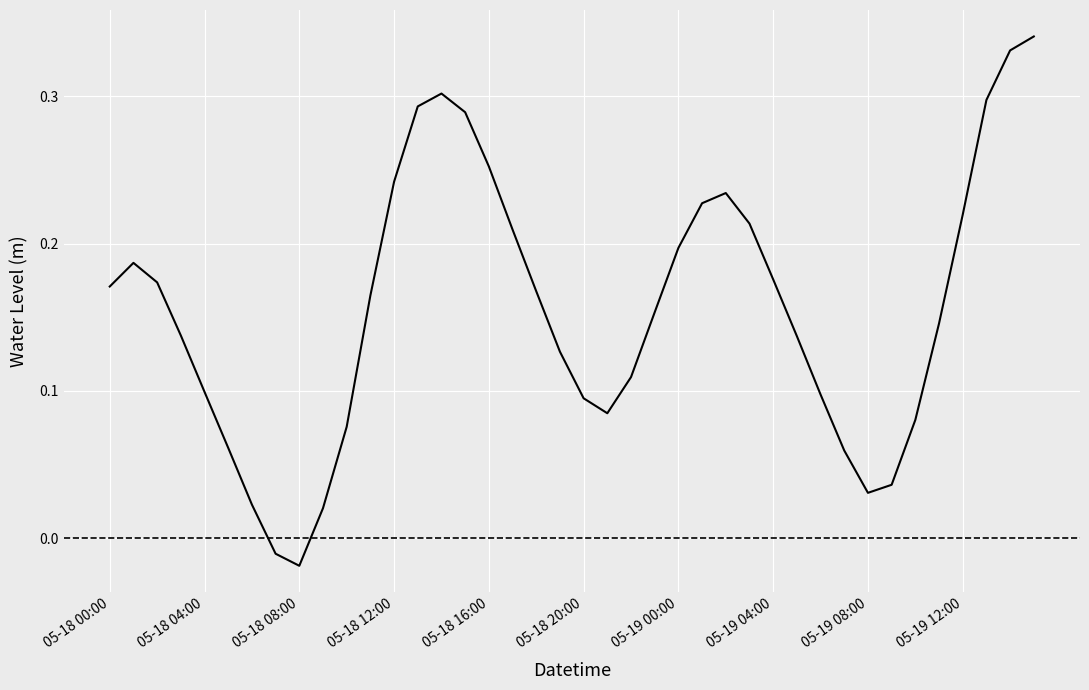

What is the difference between the maximum and minimum values?

0.4